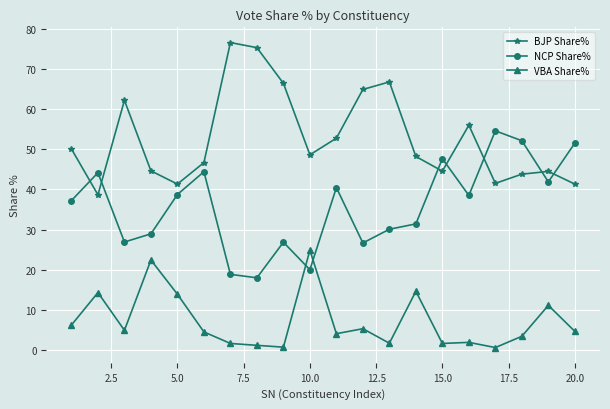

Which series has the largest total across all categories?

BJP Share%